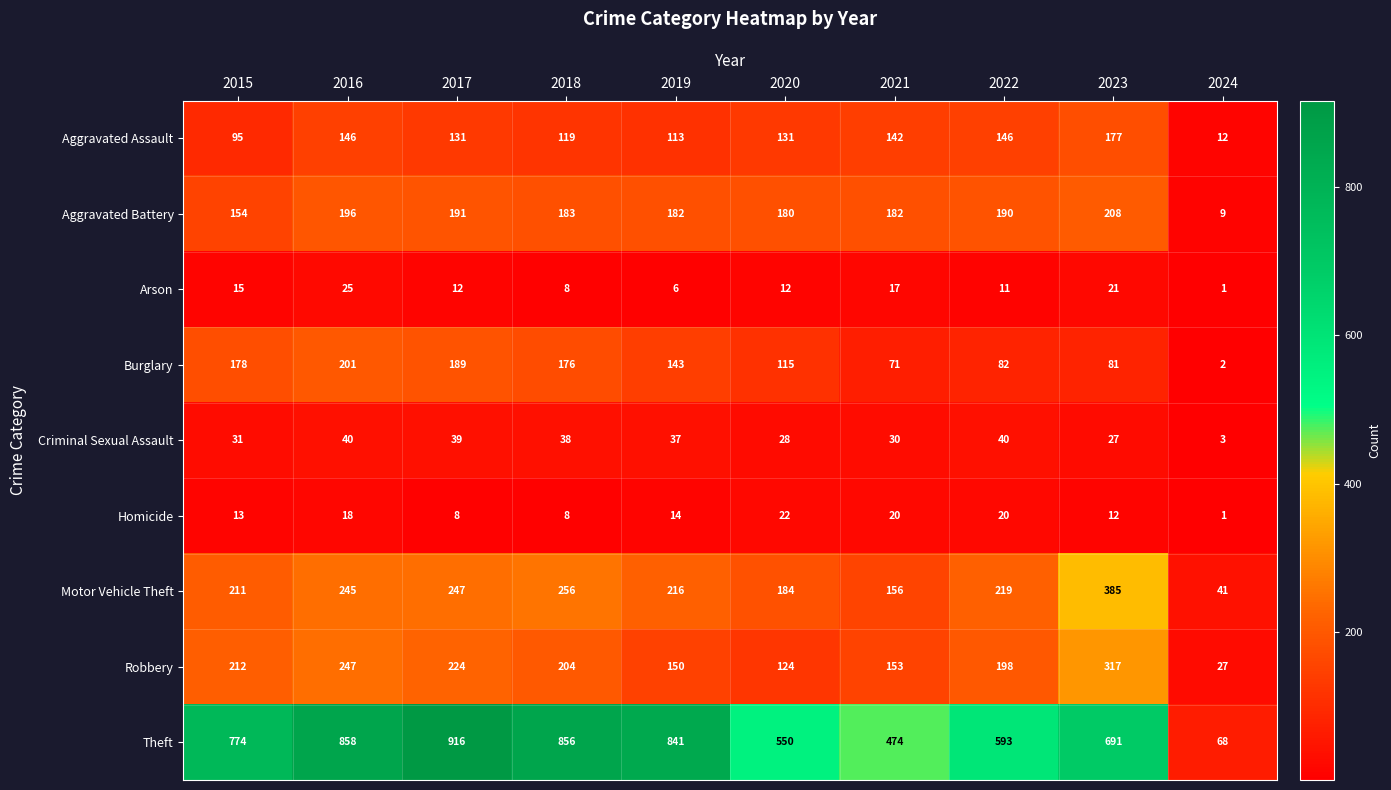

What is the difference between the highest and lowest values at 2017?

908